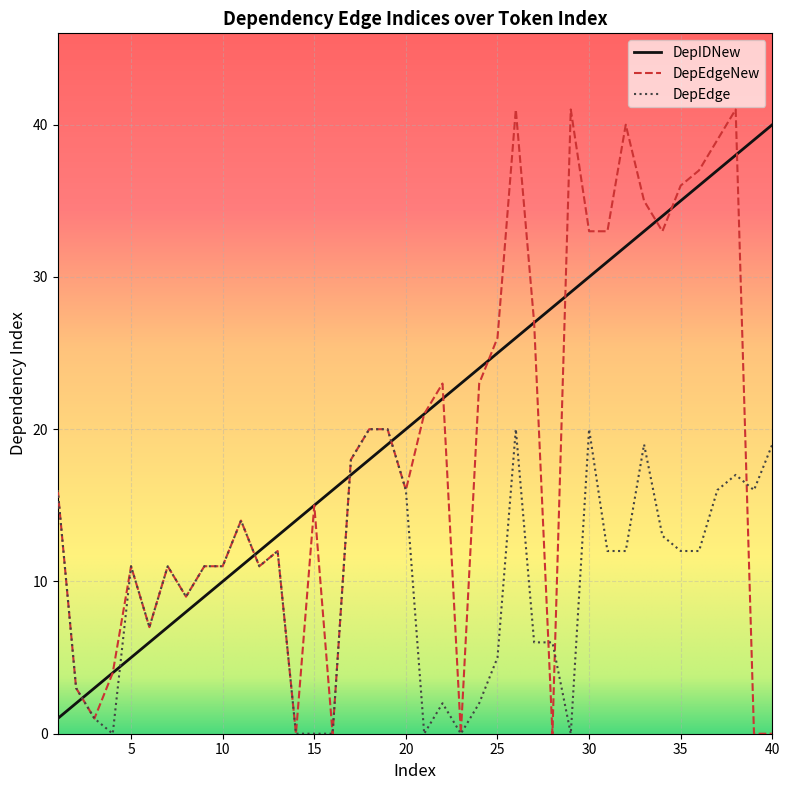

Which series ends up on top after the final intersection of DepEdge and DepIDNew?

DepIDNew